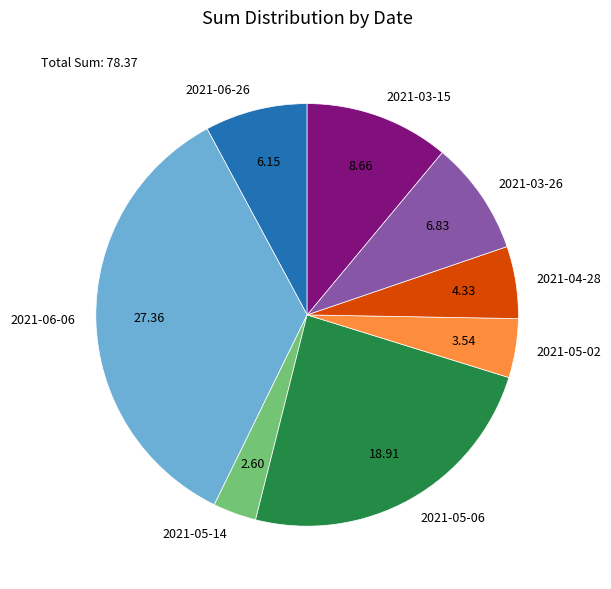

Rank the categories by value from lowest to highest.

2021-05-14, 2021-05-02, 2021-04-28, 2021-06-26, 2021-03-26, 2021-03-15, 2021-05-06, 2021-06-06